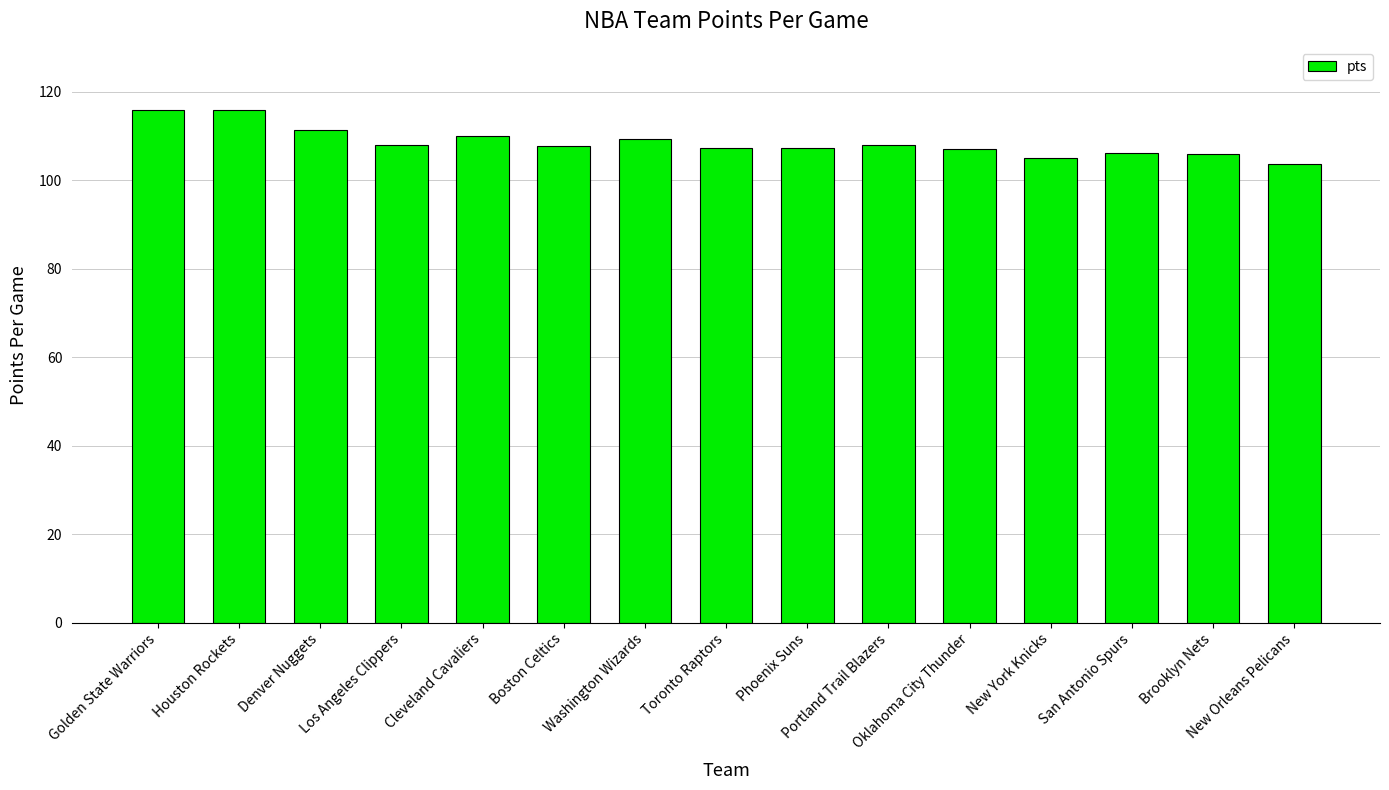

What is the minimum value shown in the chart?

103.7